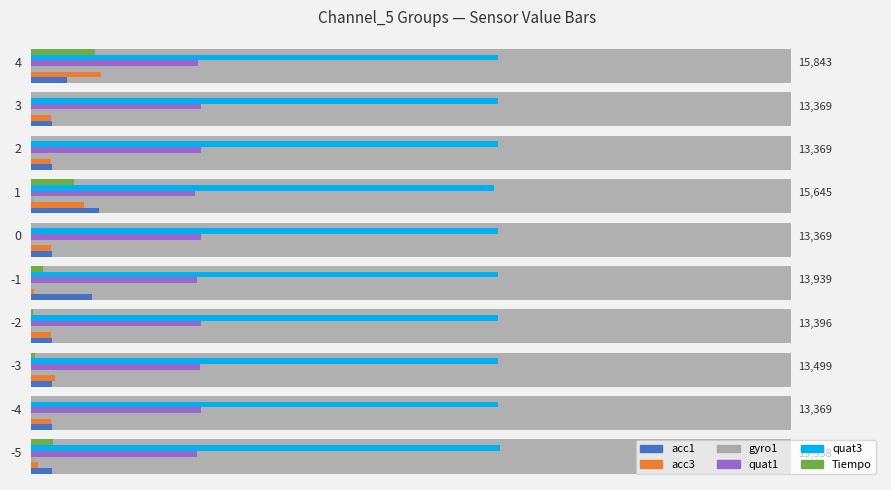

What is the value of the quat3 bar at the 5th from the left?

9208